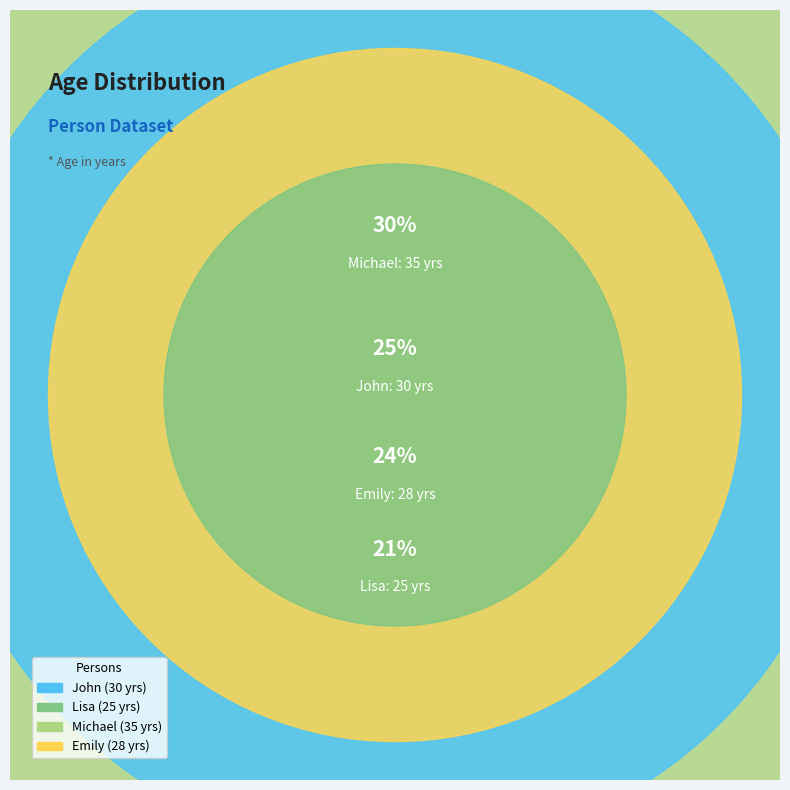

Which category has the smallest portion of the pie?

Lisa